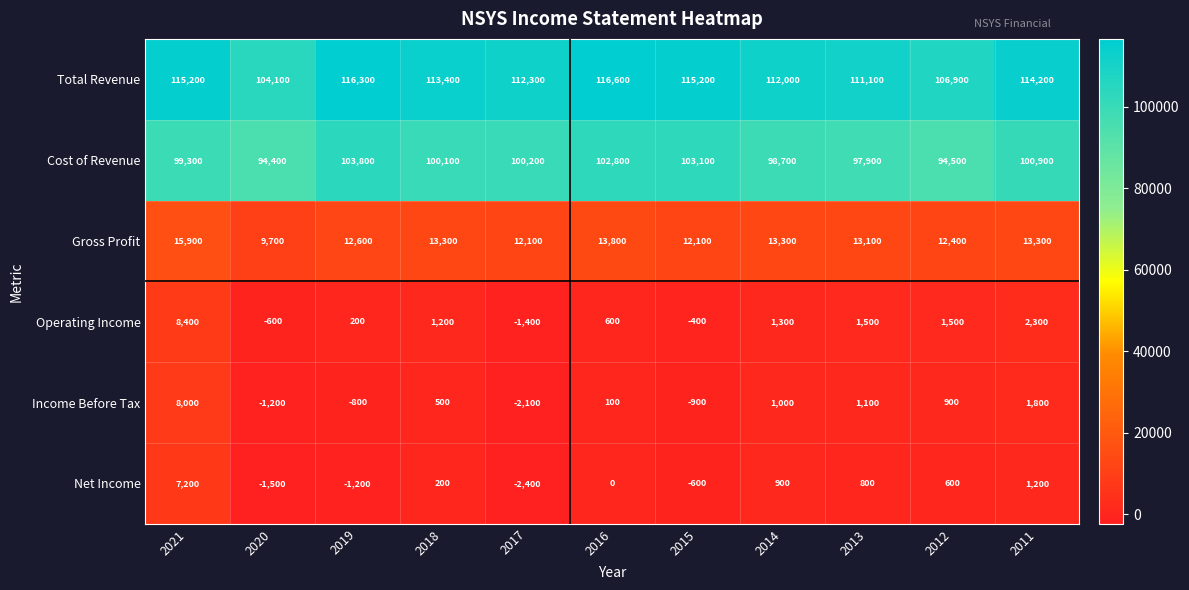

Count the number of data series in this chart.

6